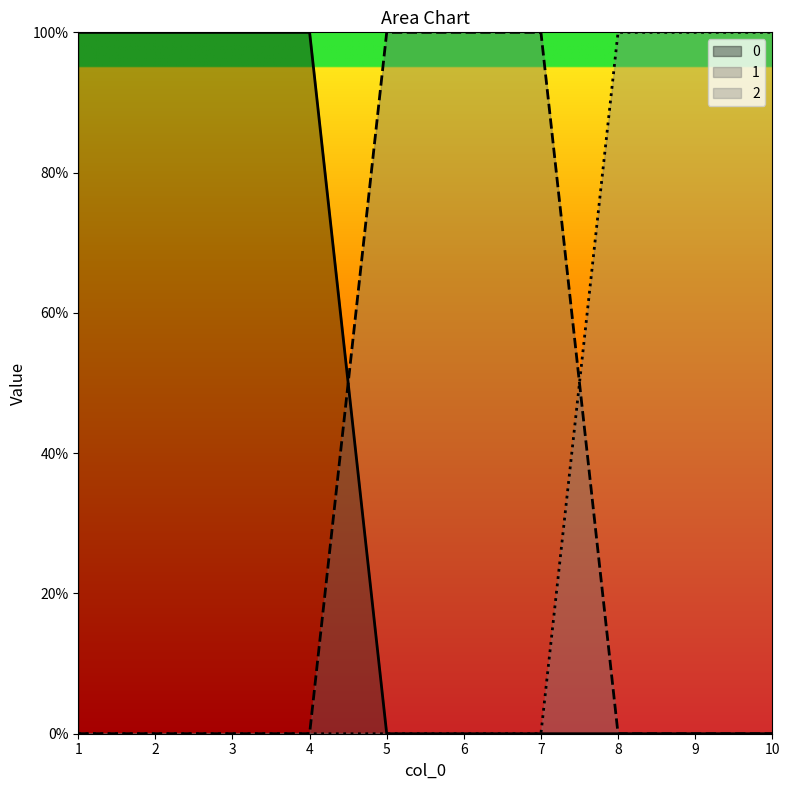

How many values in the 1 series exceed 0?

3